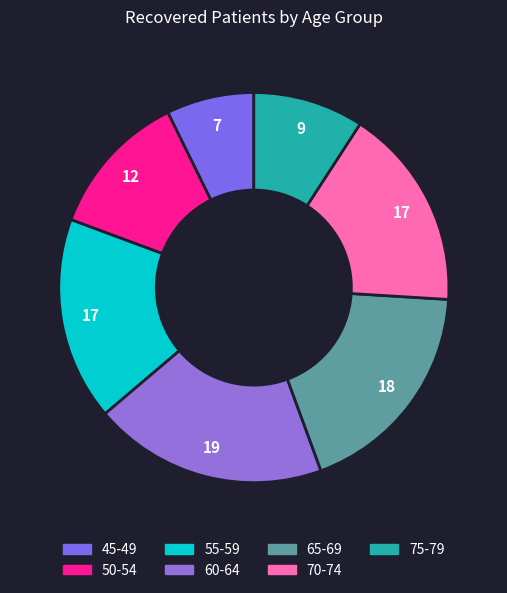

Which slice is the largest?

60-64